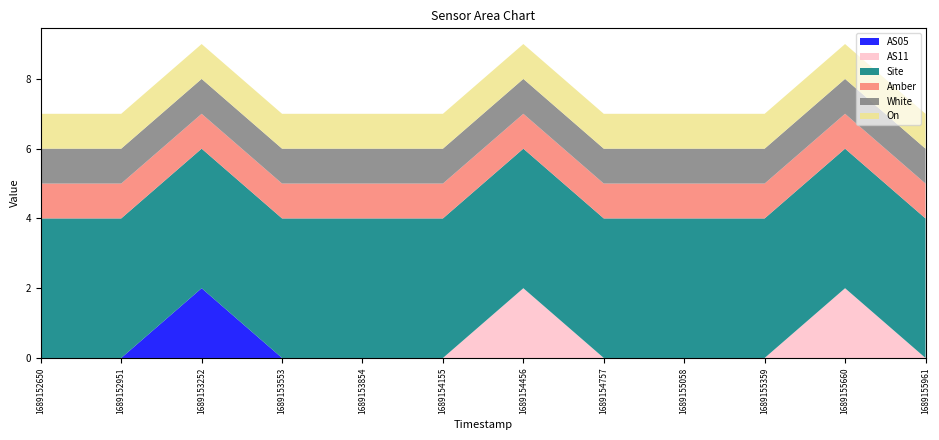

Reading left to right, list all the values displayed in this chart.

AS05: 0	0	2	0	0	0	0	0	0	0	0	0
AS11: 0	0	0	0	0	0	2	0	0	0	2	0
Site: 4	4	4	4	4	4	4	4	4	4	4	4
Amber: 1	1	1	1	1	1	1	1	1	1	1	1
White: 1	1	1	1	1	1	1	1	1	1	1	1
On: 1	1	1	1	1	1	1	1	1	1	1	1